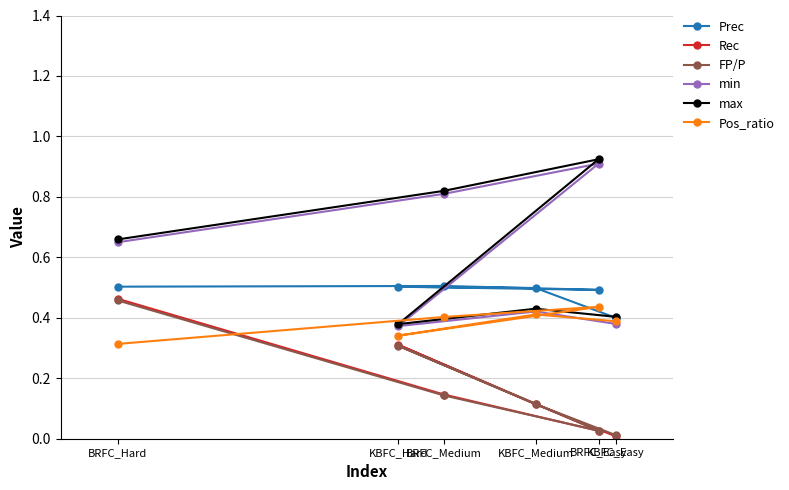

What is the sum of the FP/P values at KBFC_Hard and KBFC_Easy?

0.3